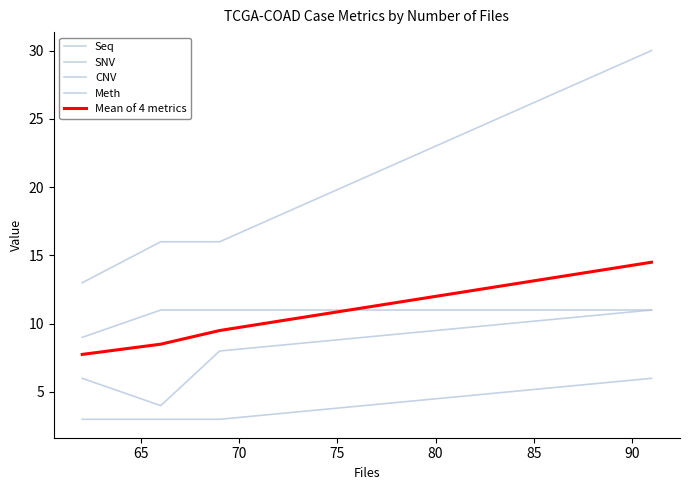

Does the chart display data point markers on the line(s)?

No